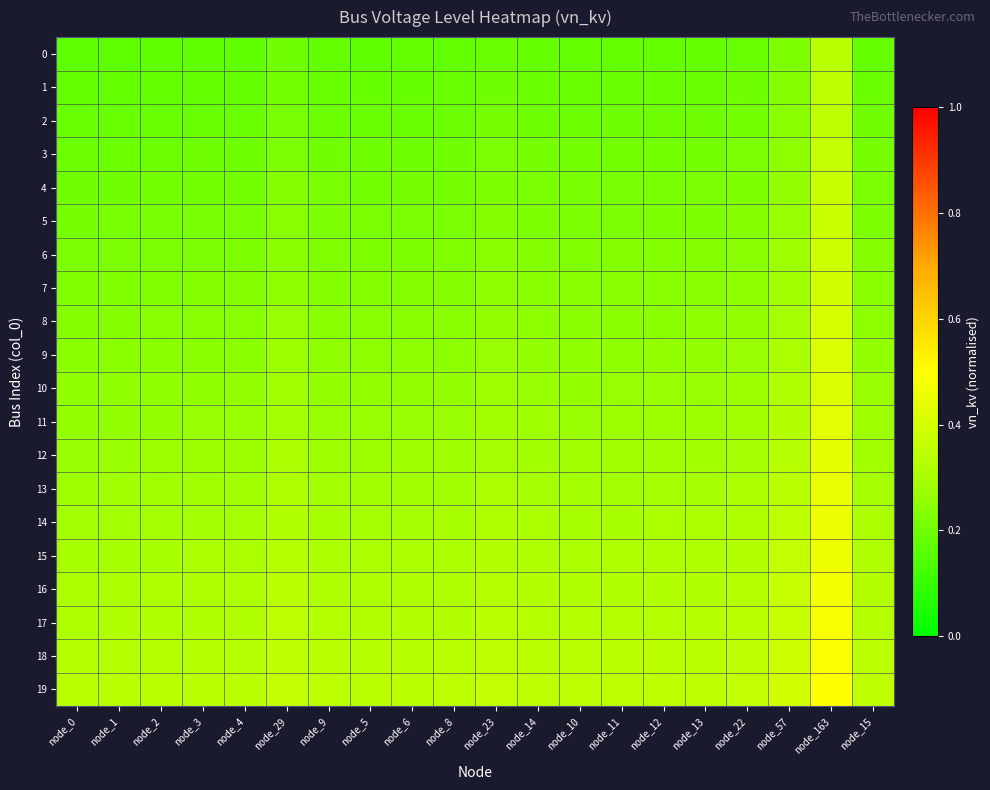

Rank the series at node_2 from lowest to highest value.

0, 1, 2, 3, 4, 5, 6, 7, 8, 9, 10, 11, 12, 13, 14, 15, 16, 17, 18, 19